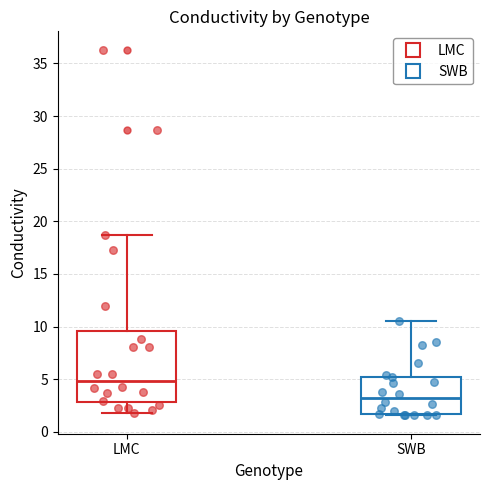

Where is the lower edge of the box for LMC on the y-axis? The values are not printed on the chart, so give them approximately, as read against the axis.

3.0